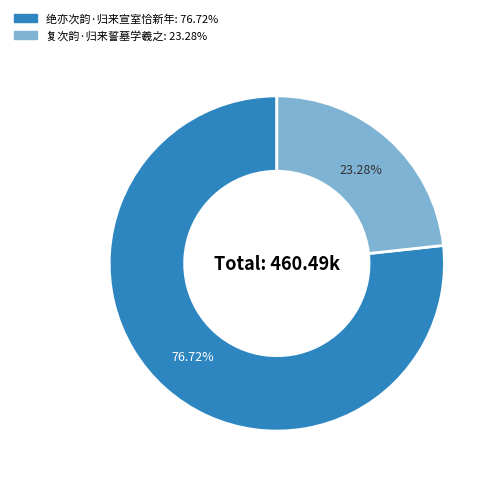

Do 复次韵·归来誓墓学羲之 and 绝亦次韵·归来宣室恰新年 together represent more than half of the pie?

Yes